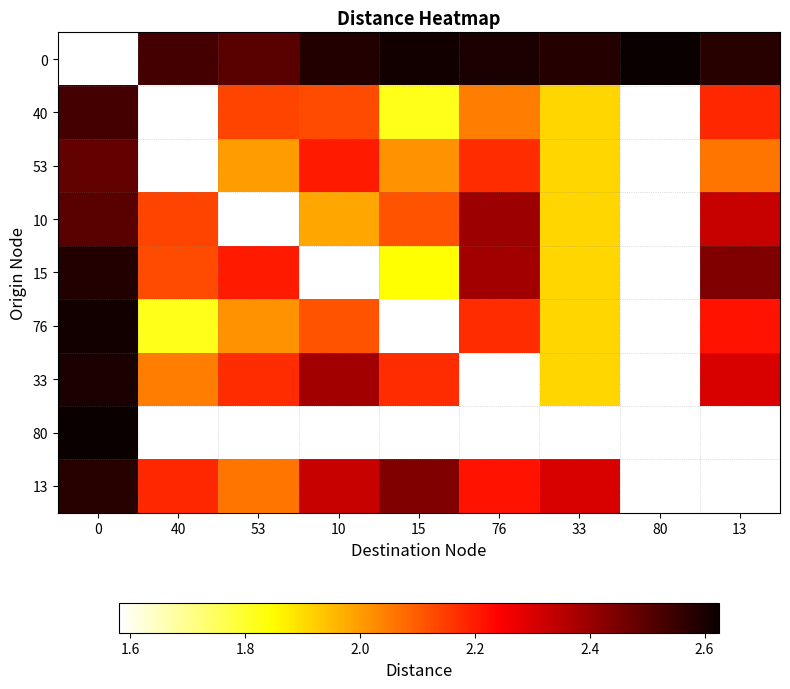

The 10 series shows 2.1 at 40. True or false?

True